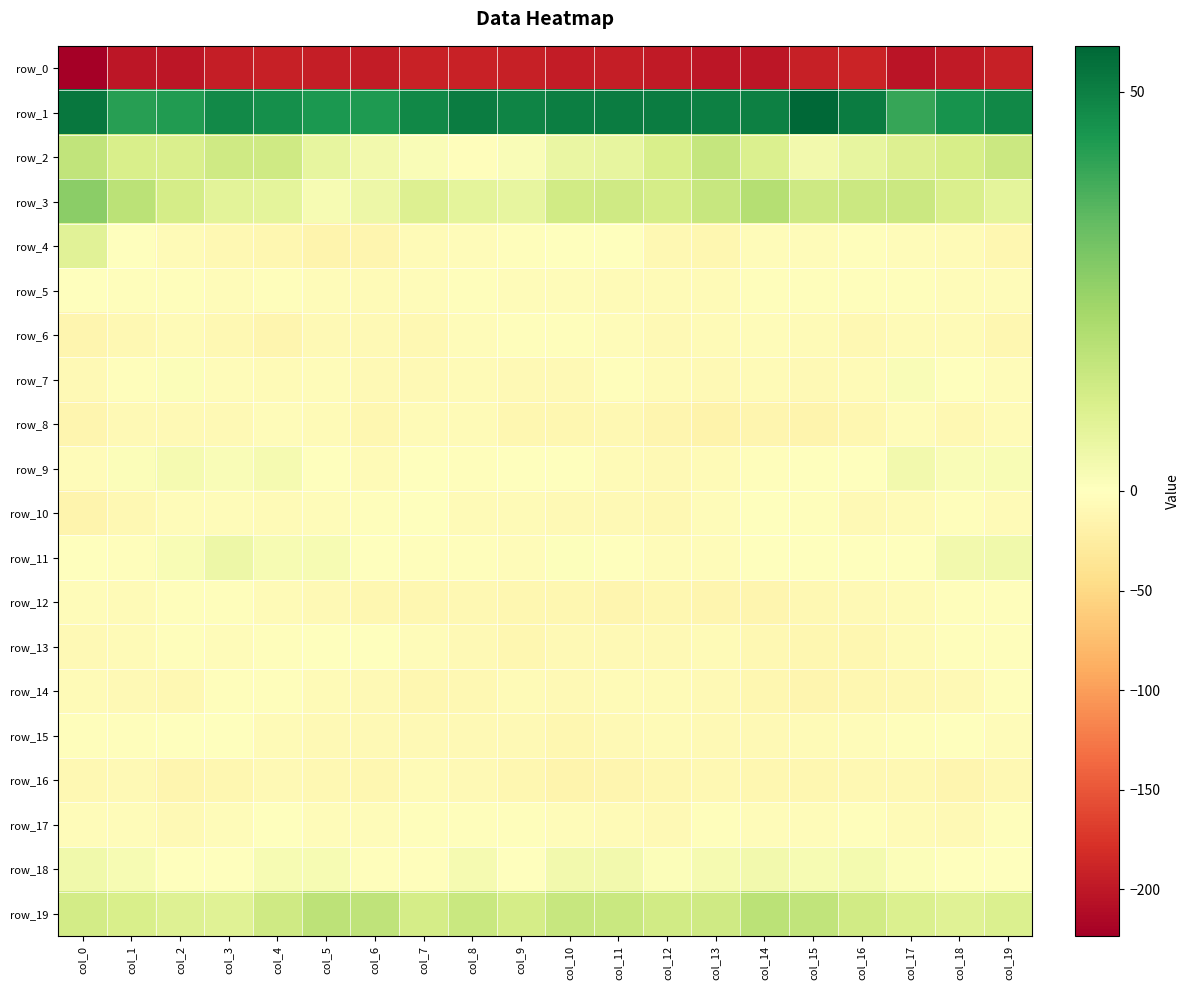

Is the value of row_17 at col_17 greater than the value of row_14 at col_14?

Yes